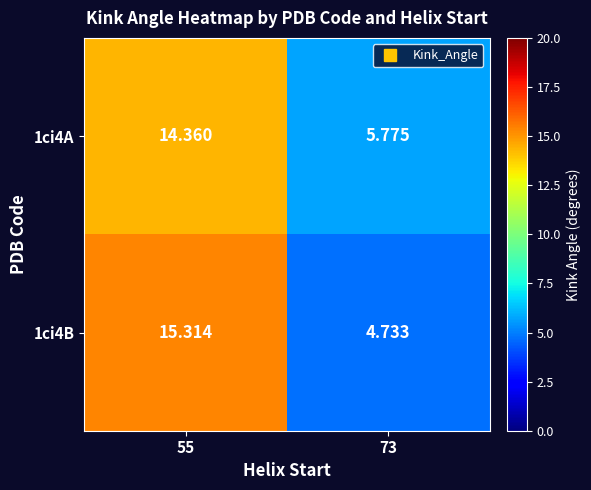

Is the value of 1ci4B at 73 greater than the value of 1ci4A at 73?

No